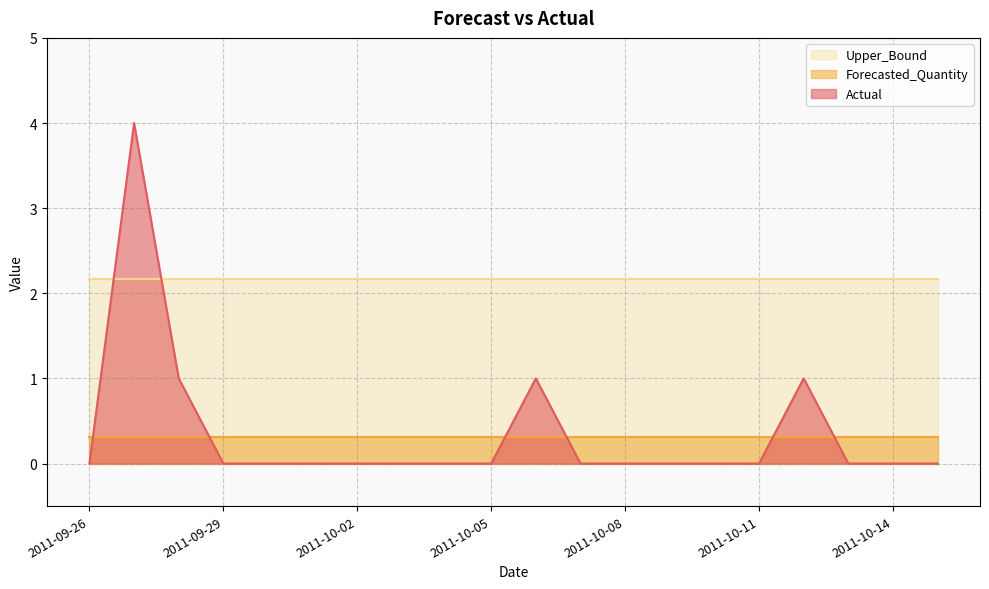

Which category has the highest value across all series?

2011-09-27